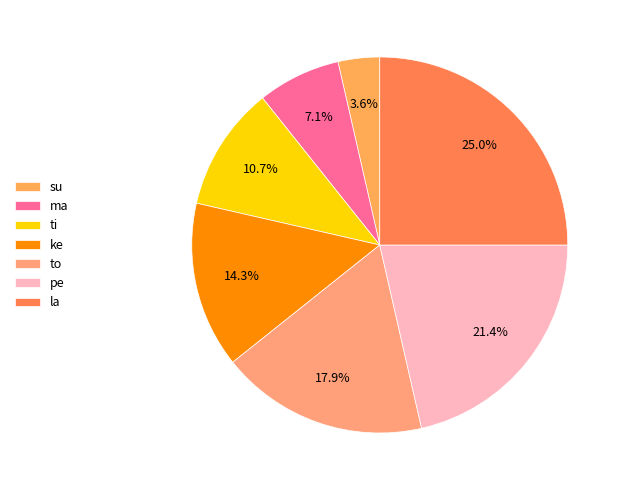

Approximately how many times larger is the value at la compared to su?

7.0